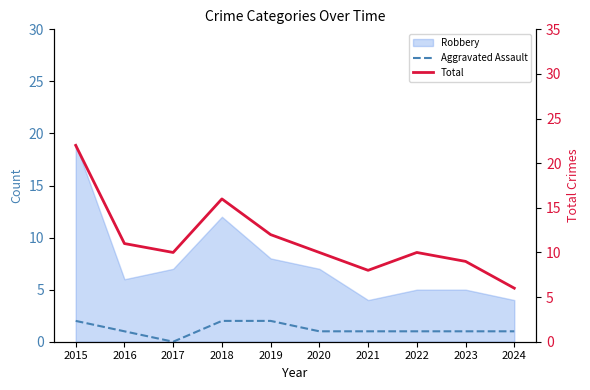

List the labels in order of Total value, largest first.

2015, 2018, 2019, 2016, 2017, 2020, 2022, 2023, 2021, 2024